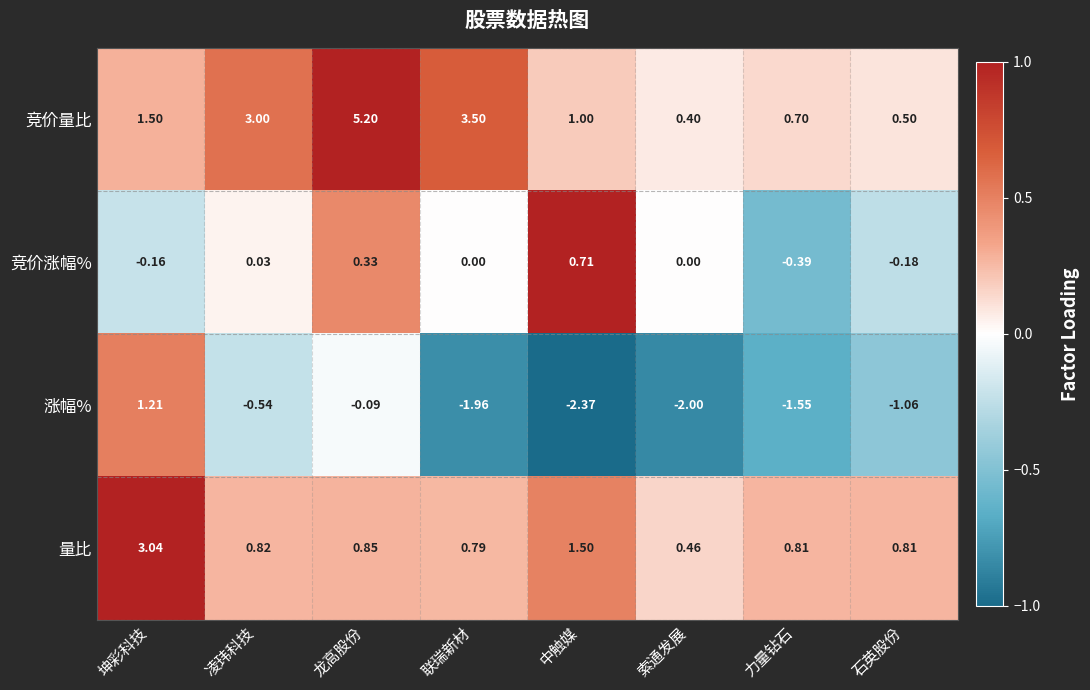

Which series has the largest total across all categories?

竞价量比